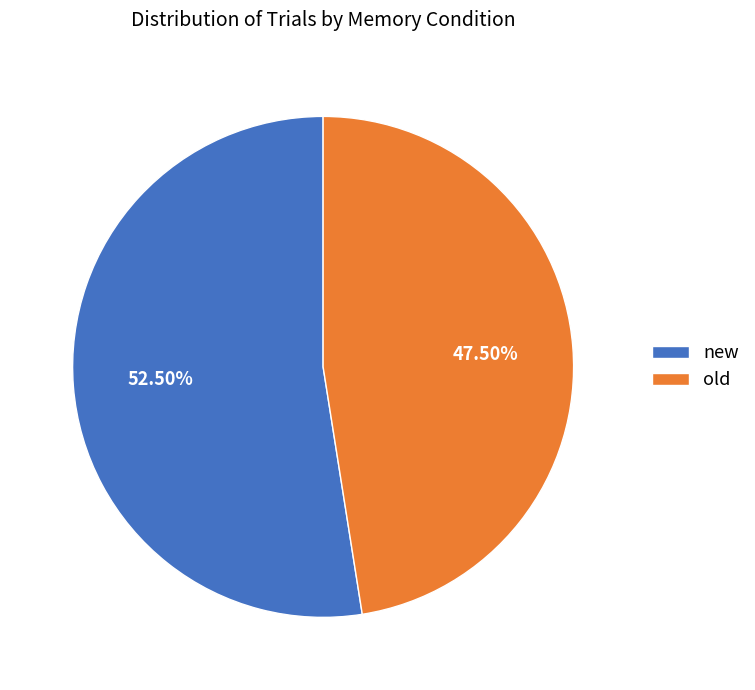

Which slice is the smallest?

old